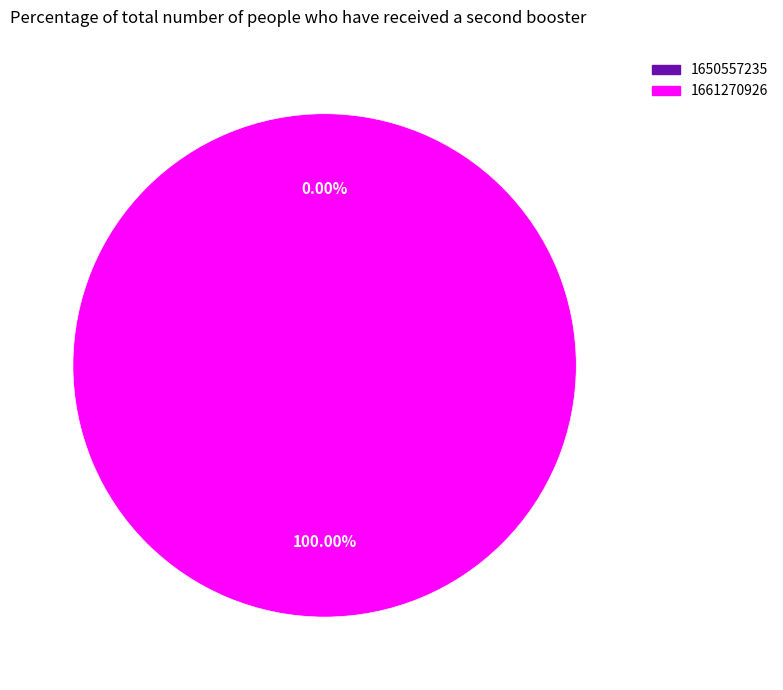

What is the total percentage of 1661270926 and 1650557235?

100.0%